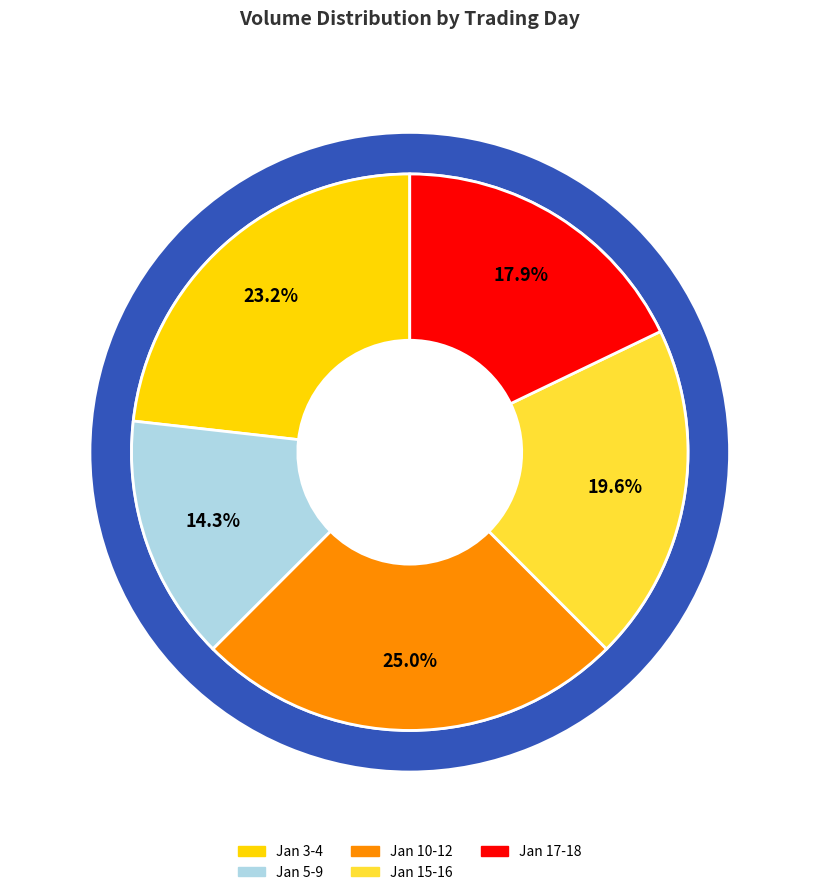

True or false: 1962-01-11 accounts for 1% of the total.

False